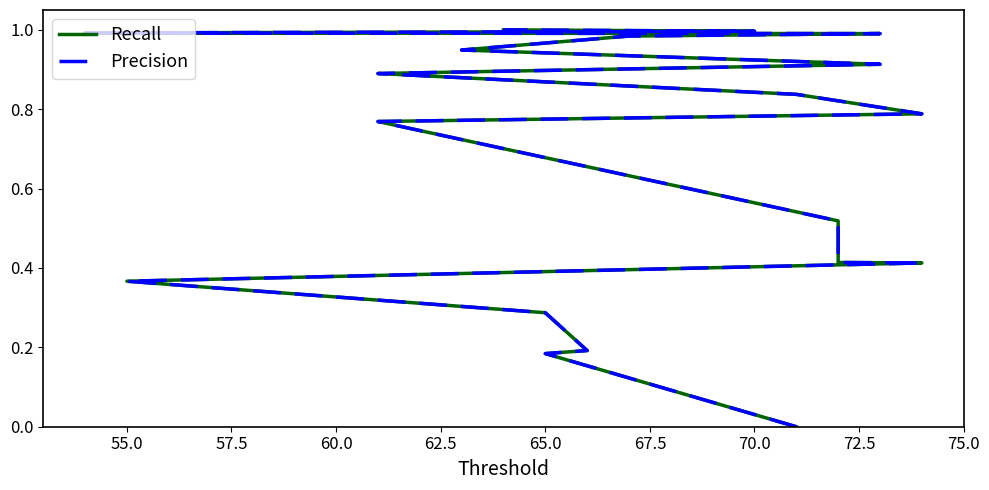

What is the greatest value displayed?

1.0